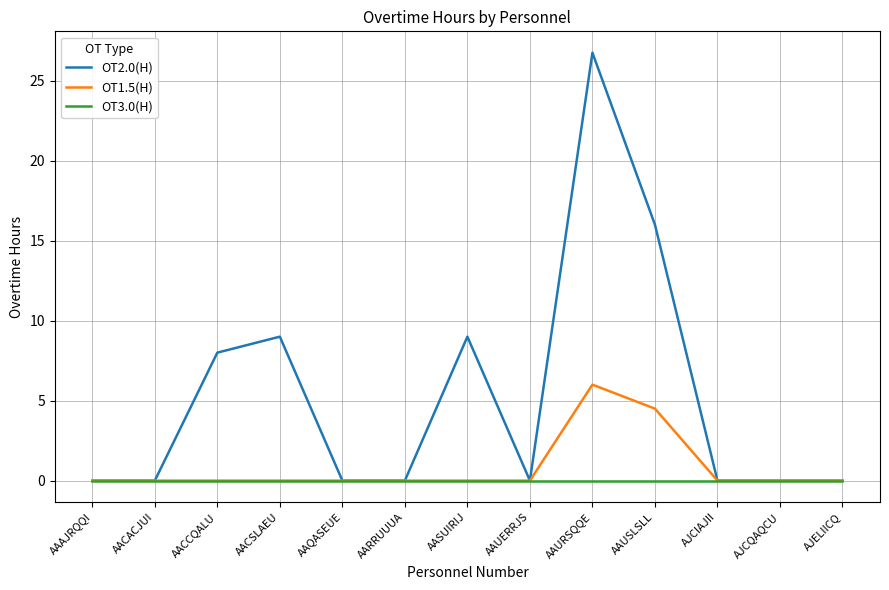

Which category has the highest value across all series?

AAURSQQE